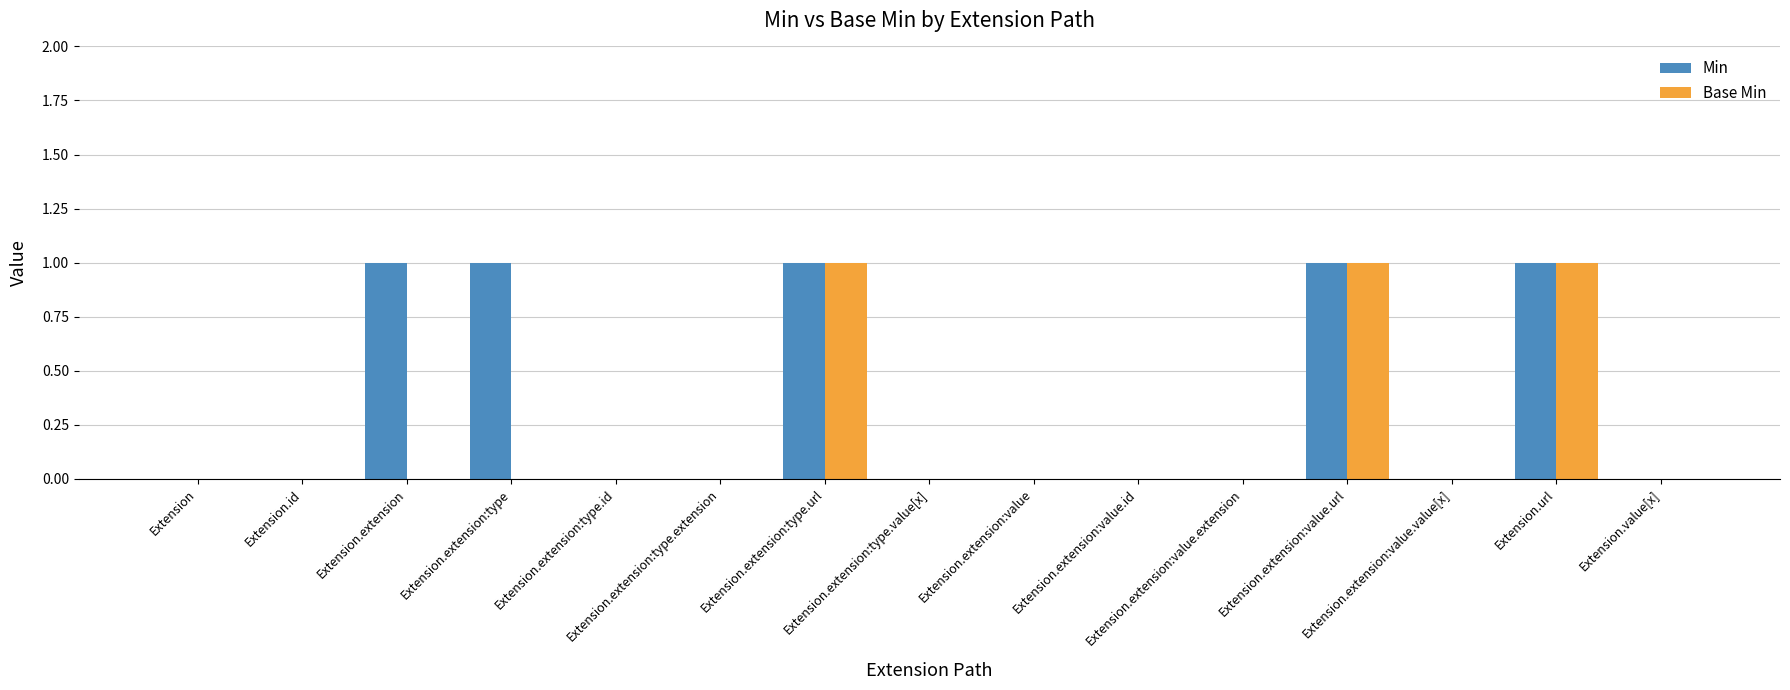

What is the sum of all Min values?

5